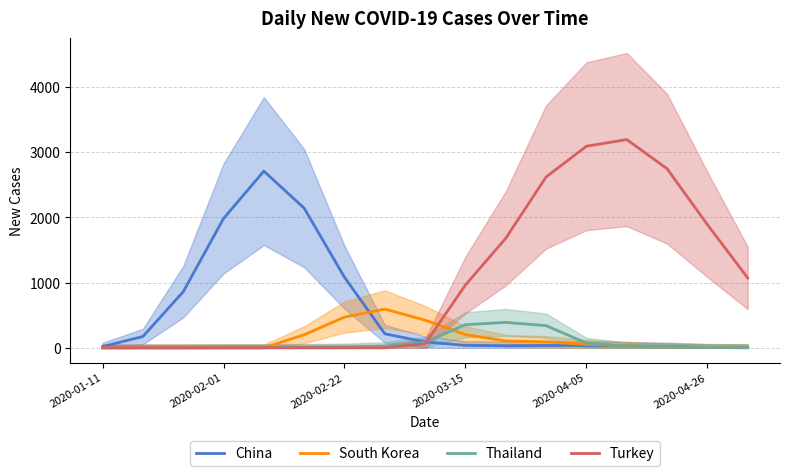

What is the maximum value for China?

2710.7